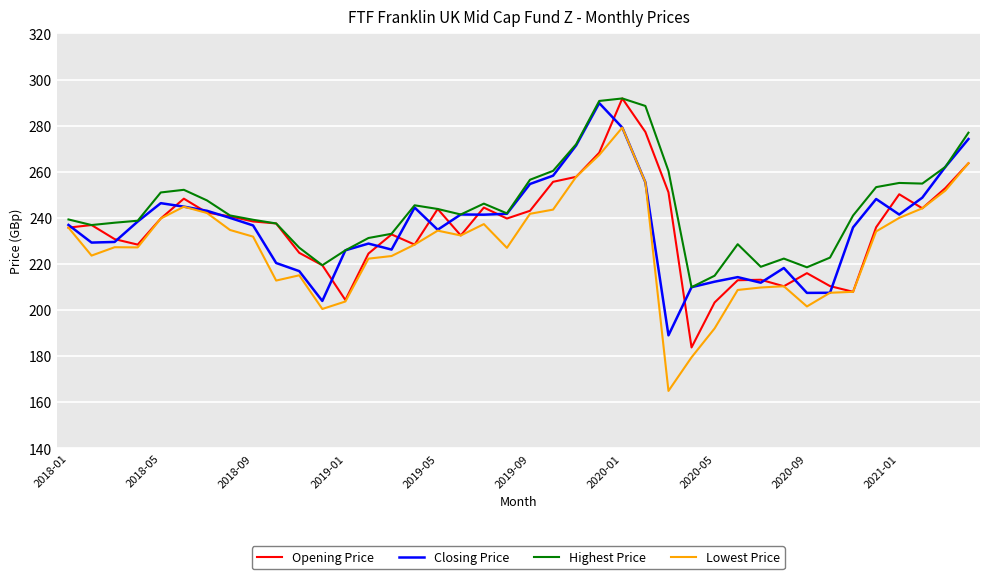

What is the greatest value displayed?

291.8